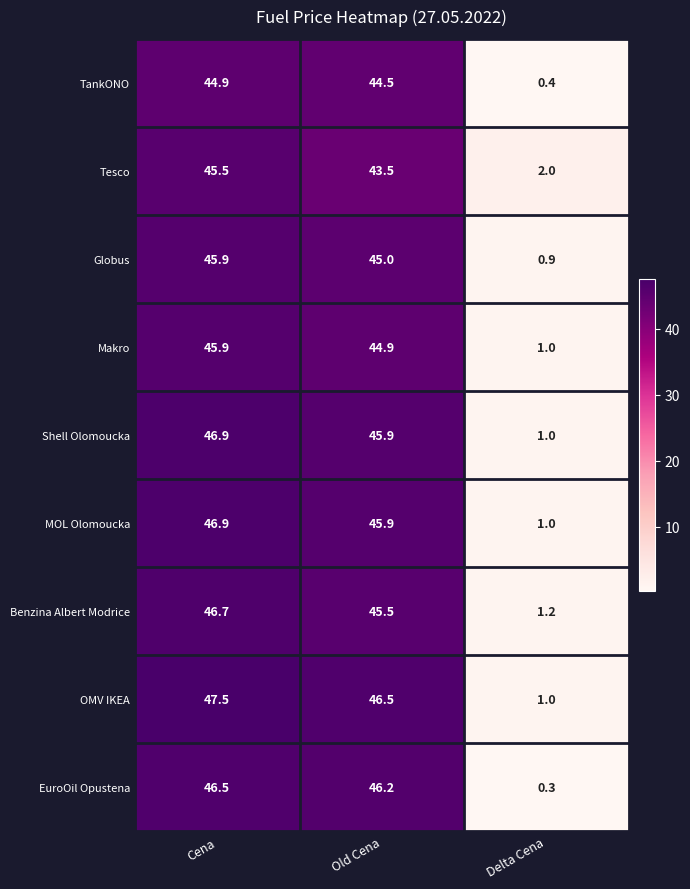

What is the average value of the Globus series?

30.6